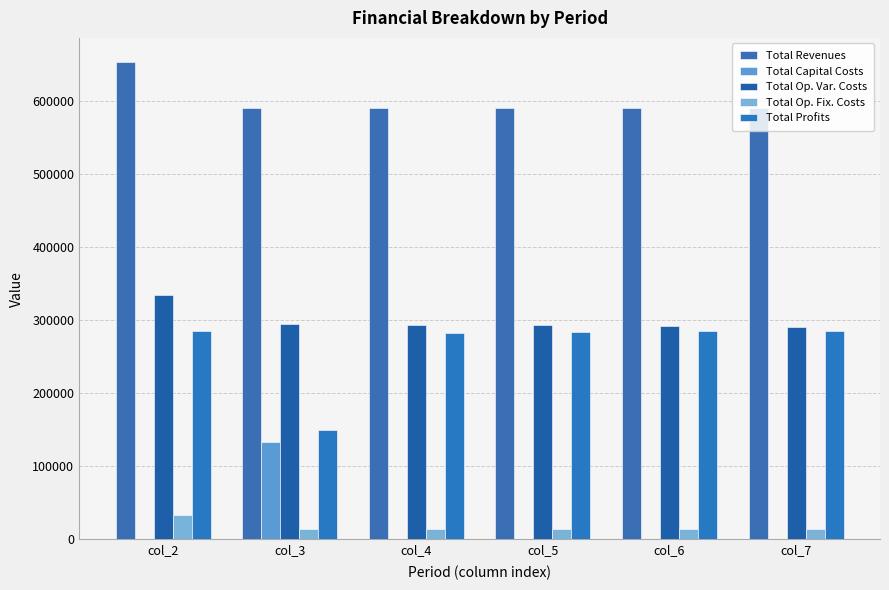

Is the value of Total Capital Costs at col_7 greater than the value of Total Op. Var. Costs at col_4?

No